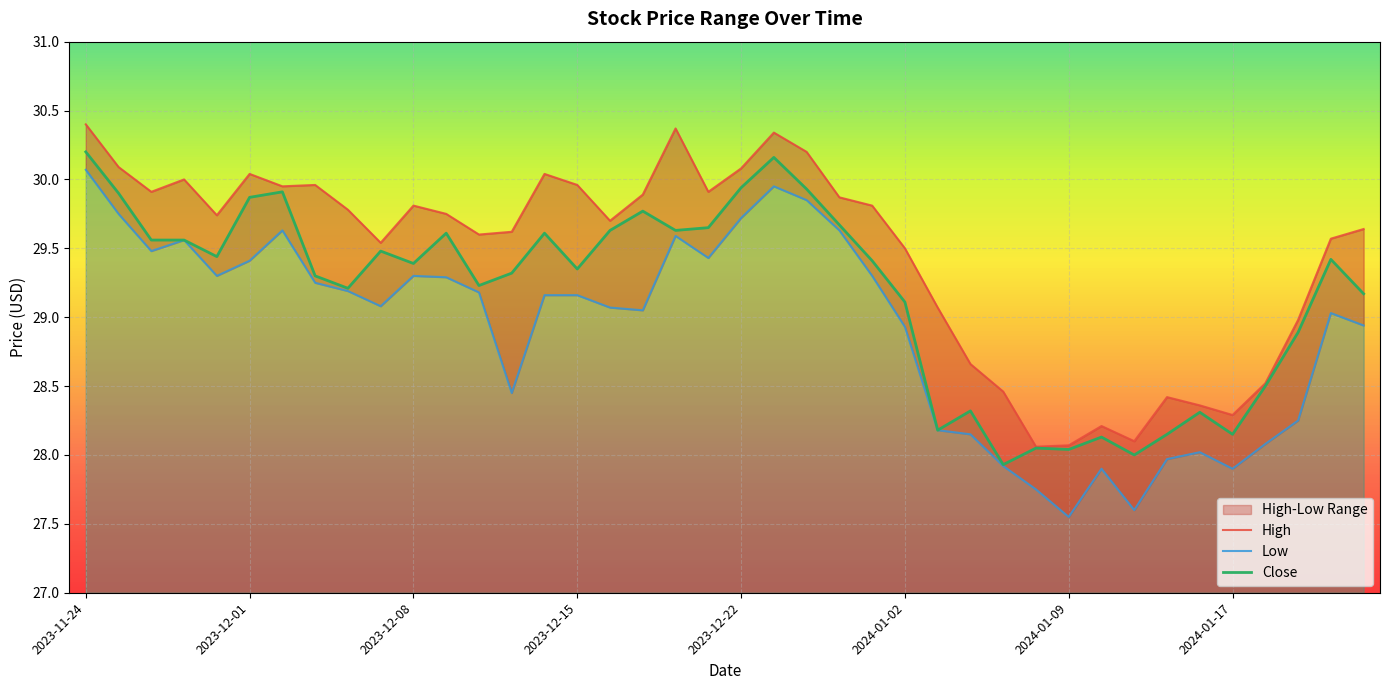

How many data points in Low are above 29?

25